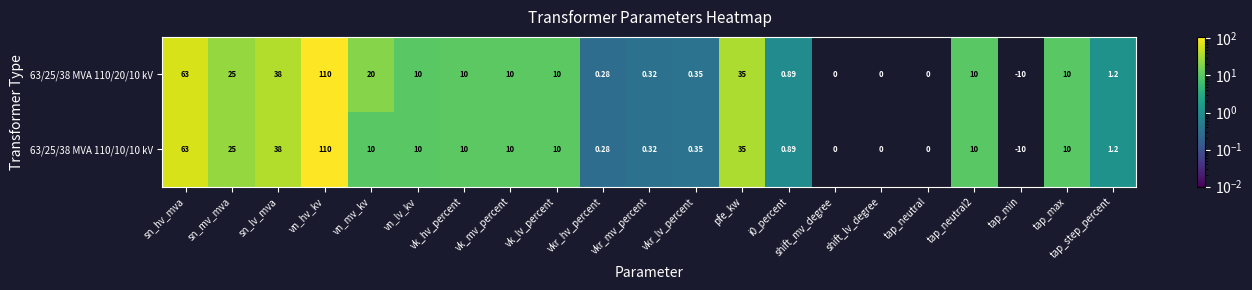

At which label is 63/25/38 MVA 110/10/10 kV closest to 50?

sn_lv_mva